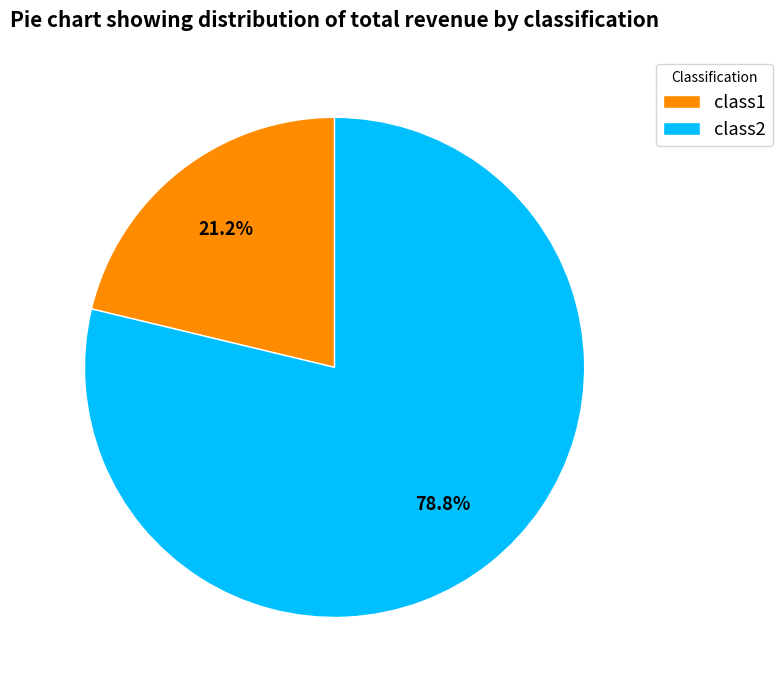

Which category has the biggest portion of the pie?

class2